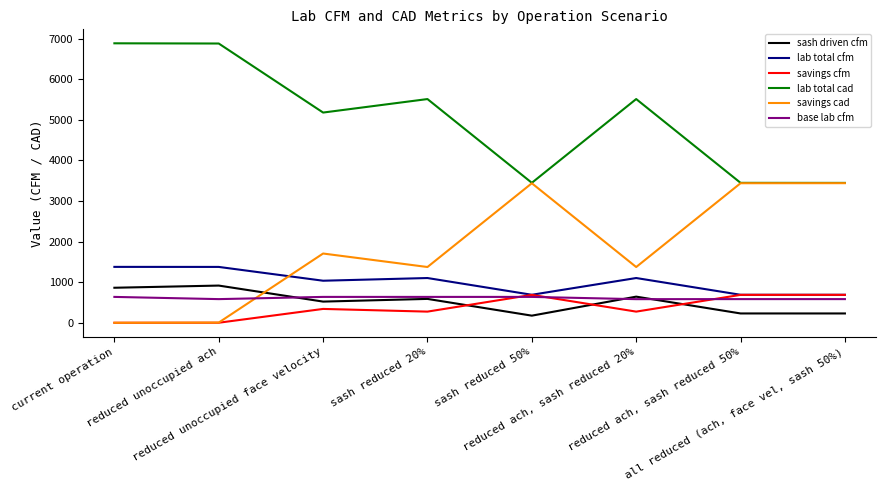

Which series has the largest total across all categories?

lab total cad